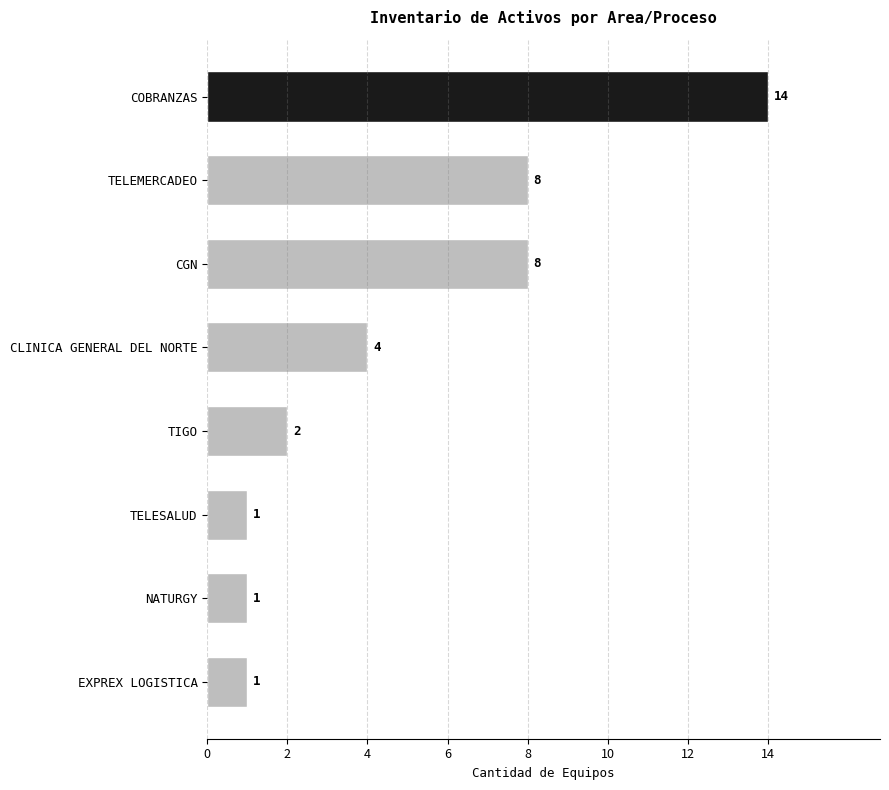

Between NATURGY and CGN, which is larger?

CGN